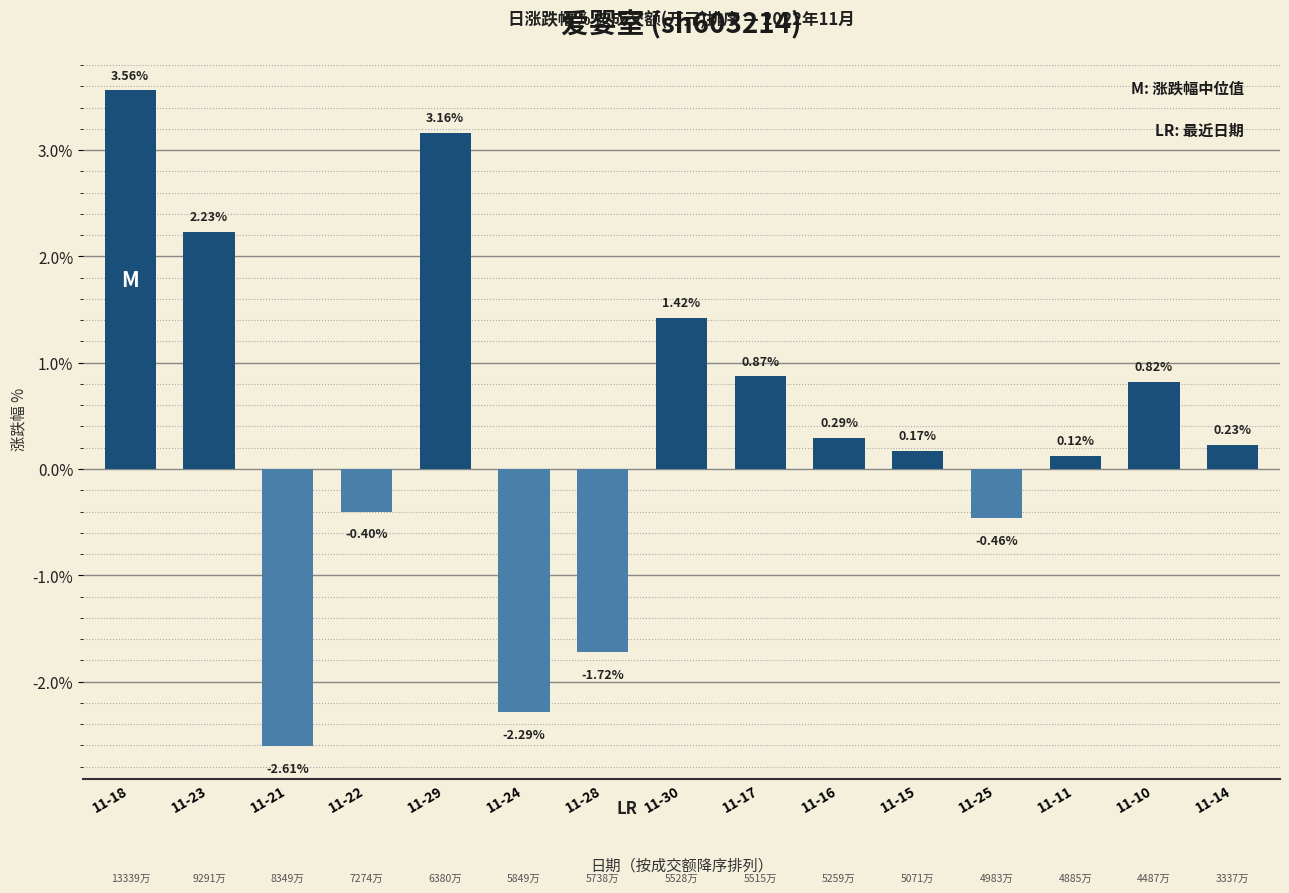

Which has a higher value, 11-29 or 11-15?

11-29